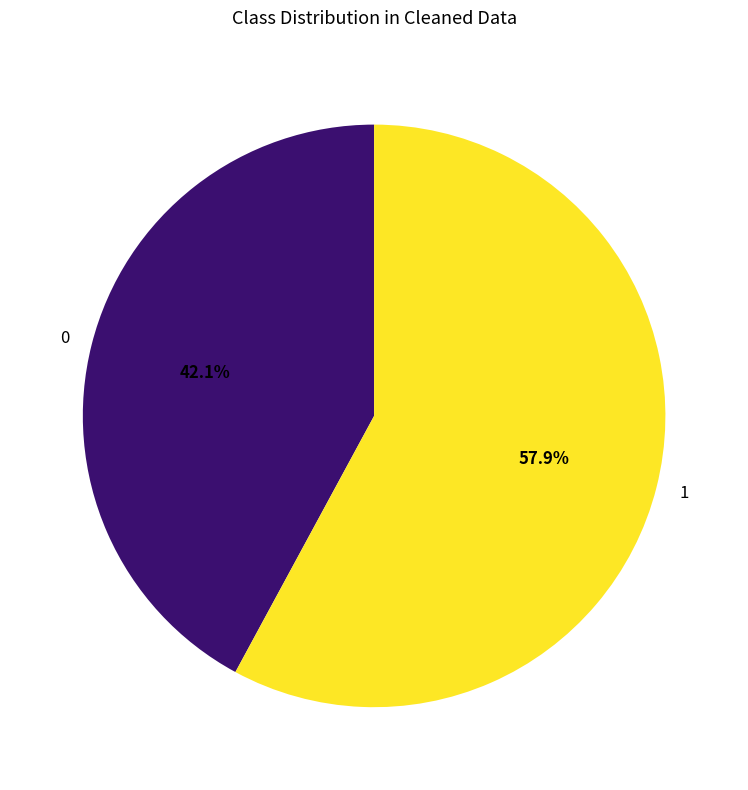

Which slice is the largest?

1